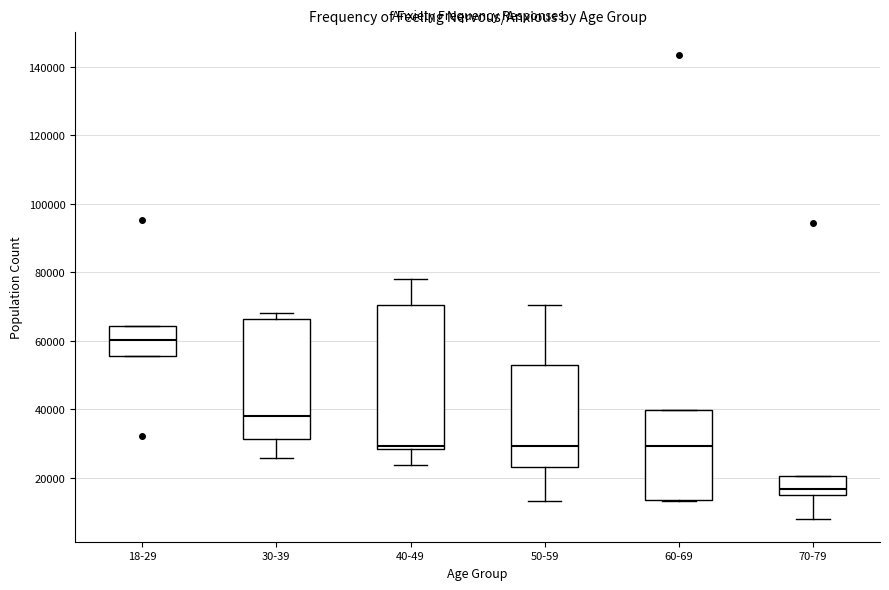

Where is the upper edge of the box for 18-29 on the y-axis? The values are not printed on the chart, so give them approximately, as read against the axis.

64000